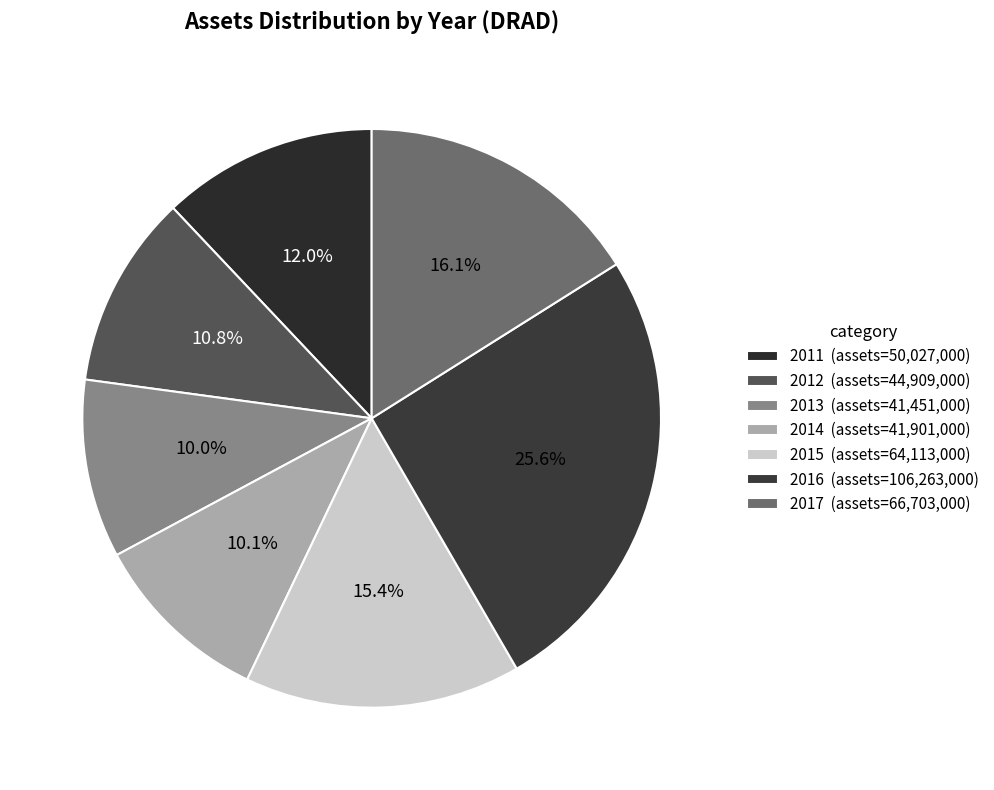

The 2013 slice represents 10% of the pie. True or false?

True